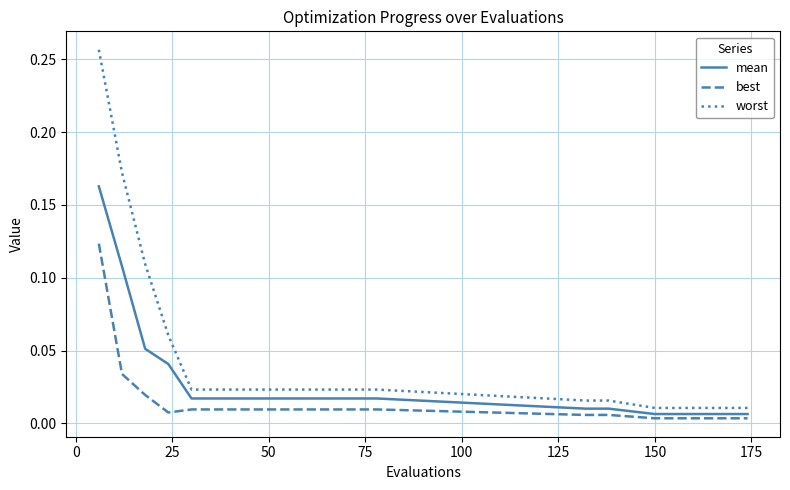

List the series in order of their overall mean, lowest first.

best, mean, worst